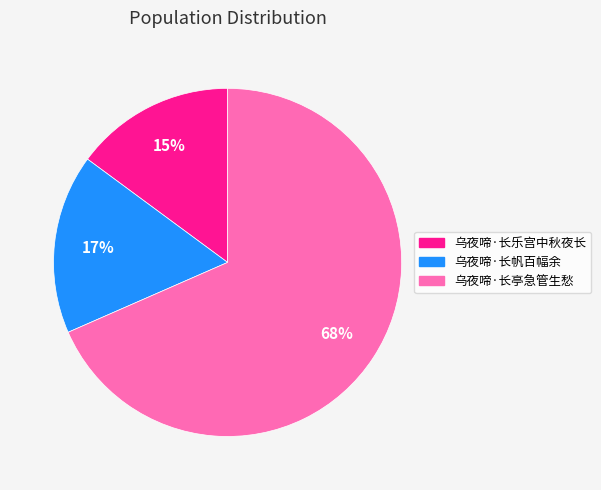

Do 乌夜啼·长乐宫中秋夜长 and 乌夜啼·长亭急管生愁 together represent more than half of the pie?

Yes